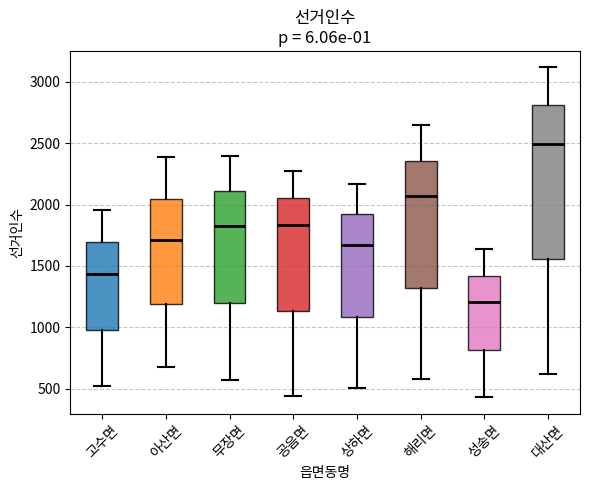

Reading left to right, read every box against the y-axis: the position of its median line, the range the box covers, and the ends of its whiskers. The values are not printed on the chart, so give them approximately, as read against the axis.

고수면: median 1450, box 1000 to 1700, whiskers 500 to 1950
아산면: median 1700, box 1200 to 2050, whiskers 700 to 2400
무장면: median 1800, box 1200 to 2100, whiskers 550 to 2400
공음면: median 1850, box 1150 to 2050, whiskers 450 to 2250
상하면: median 1650, box 1100 to 1900, whiskers 500 to 2150
해리면: median 2050, box 1300 to 2350, whiskers 600 to 2650
성송면: median 1200, box 800 to 1400, whiskers 450 to 1650
대산면: median 2500, box 1550 to 2800, whiskers 600 to 3100